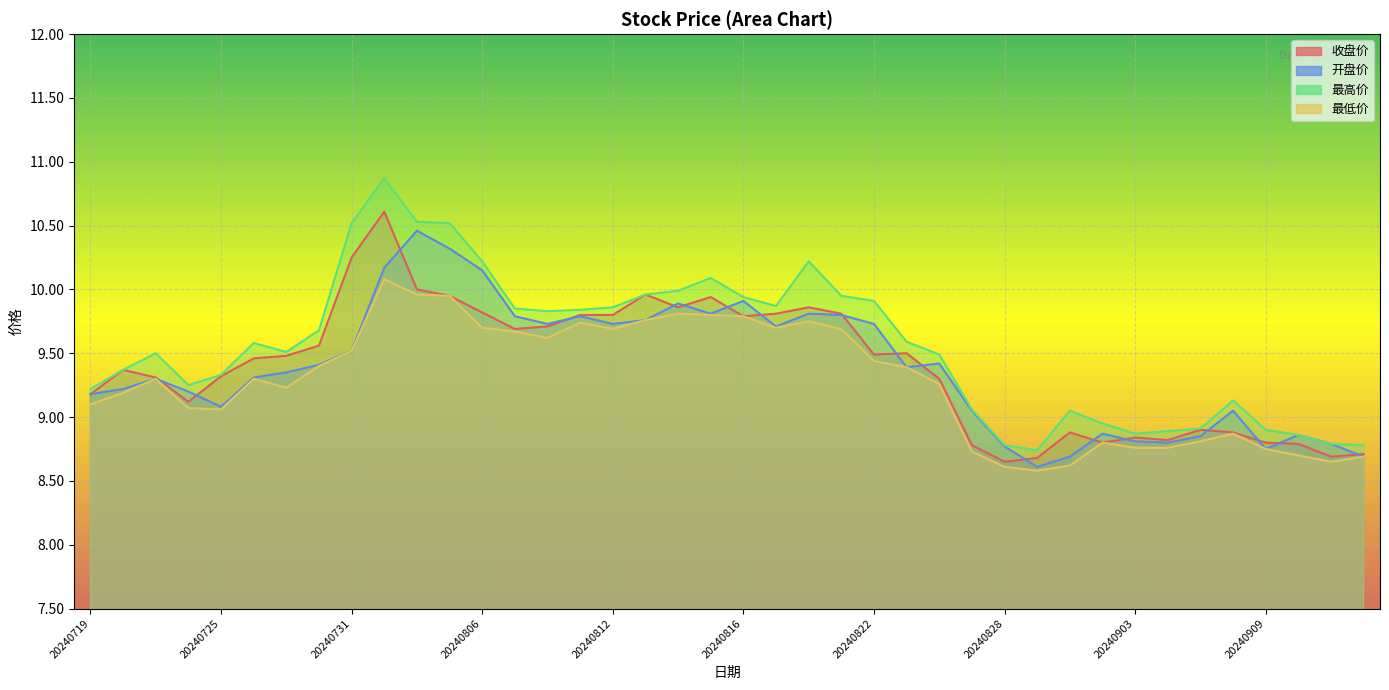

What is the value of the 收盘价 point at the 34th from the left?

8.8